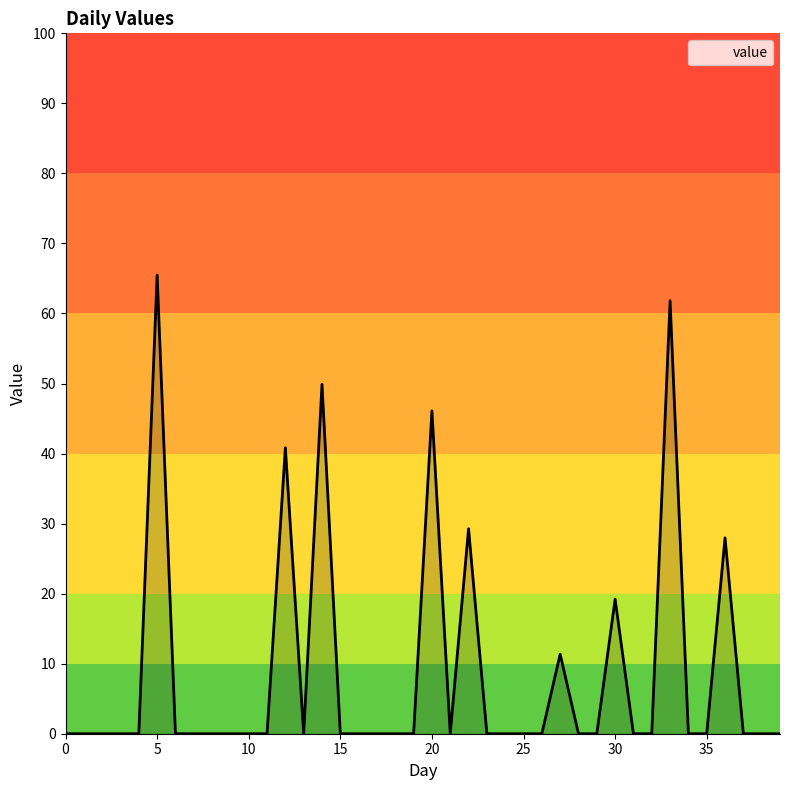

What is the greatest value displayed?

65.5